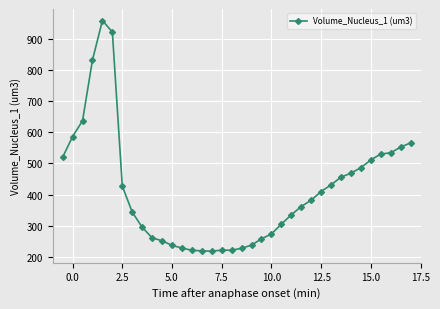

What is the value of the 26th point from the left?

381.9